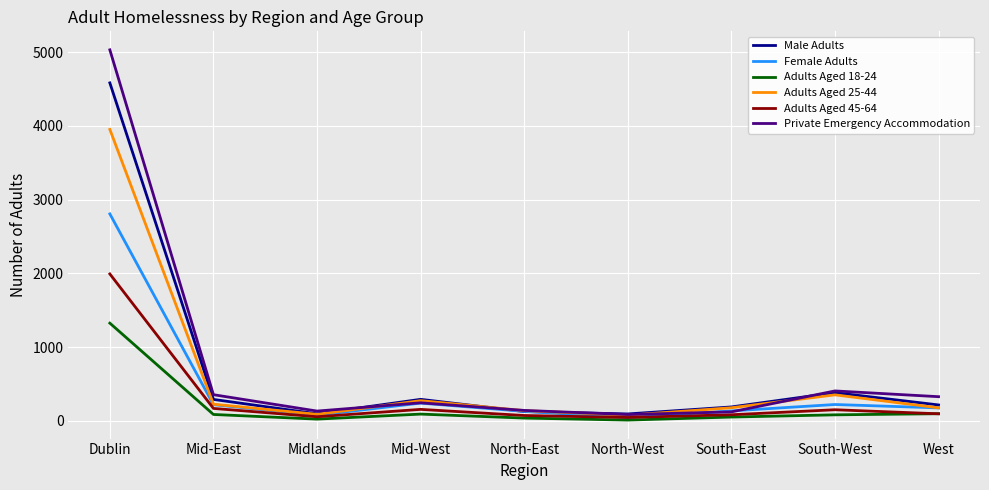

List the series in order of their peak value, lowest first.

Adults Aged 18-24, Adults Aged 45-64, Female Adults, Adults Aged 25-44, Male Adults, Private Emergency Accommodation